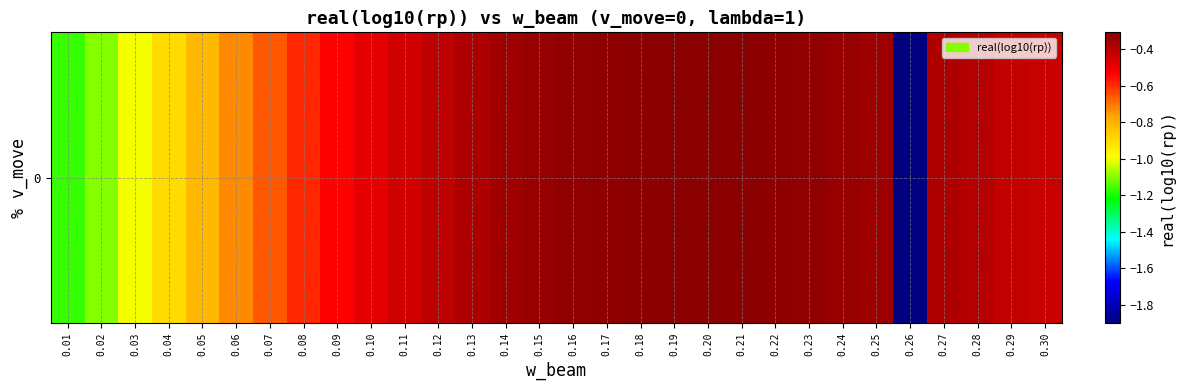

Rank the categories by value from lowest to highest.

0.26, 0.01, 0.02, 0.03, 0.04, 0.05, 0.06, 0.07, 0.08, 0.09, 0.10, 0.11, 0.30, 0.29, 0.12, 0.28, 0.13, 0.27, 0.14, 0.25, 0.15, 0.24, 0.23, 0.16, 0.22, 0.17, 0.21, 0.18, 0.20, 0.19